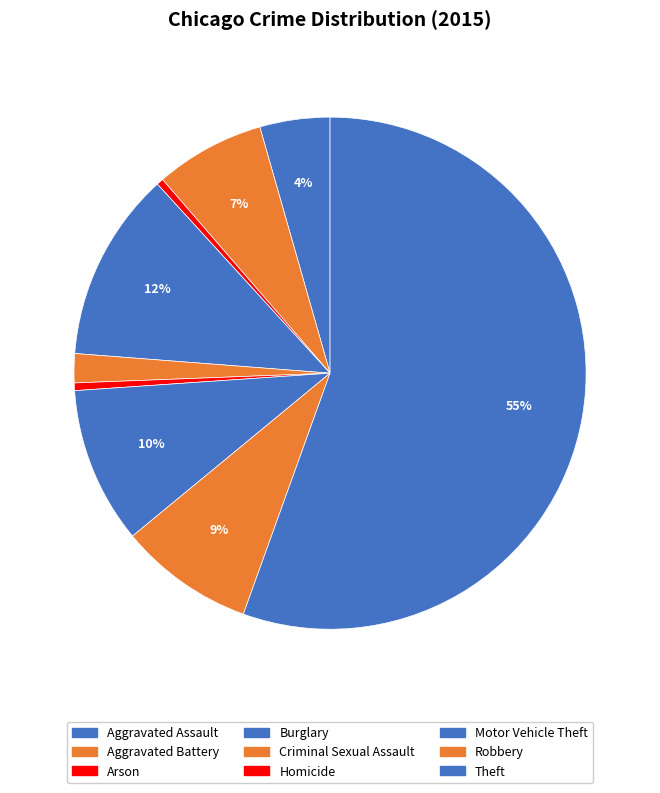

Combined, what portion of the pie is Criminal Sexual Assault and Homicide?

2.3%